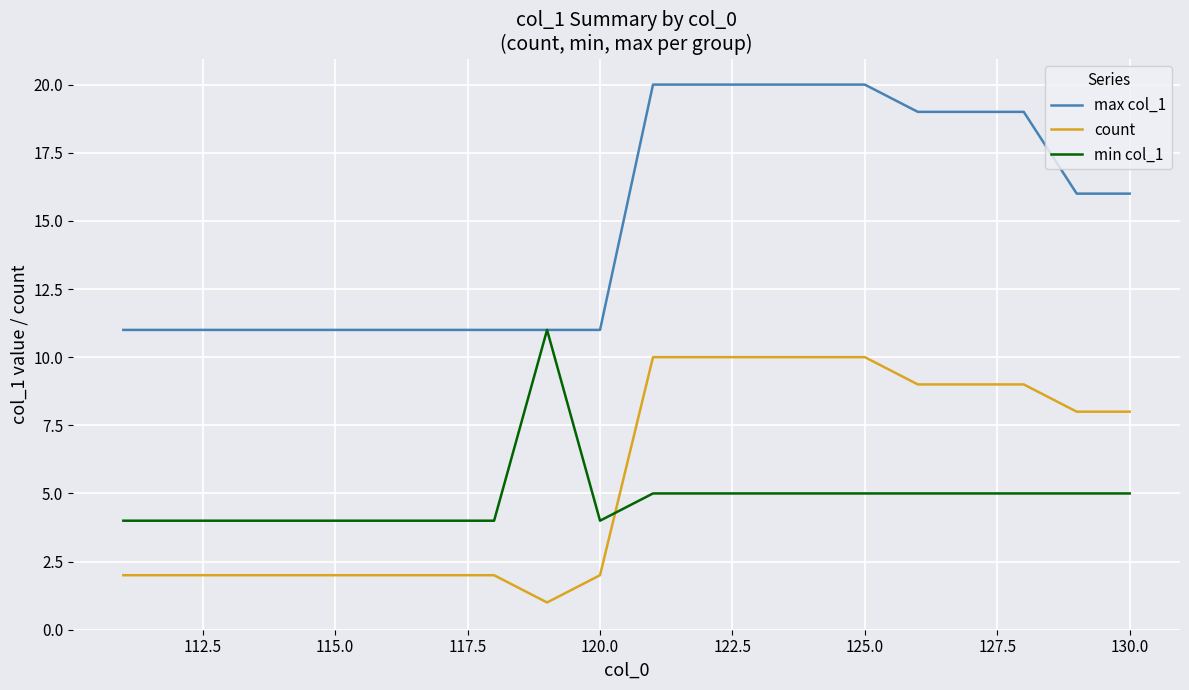

True or false: count and max col_1 cross at least once.

False